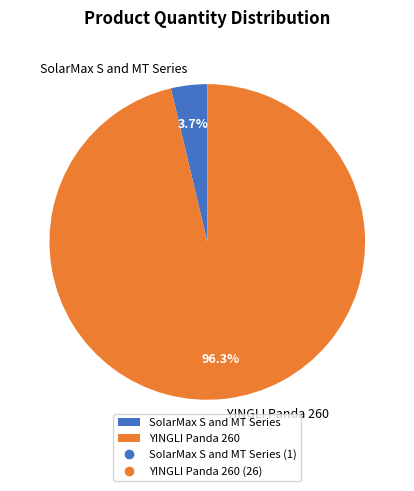

How many segments does this pie chart have?

2